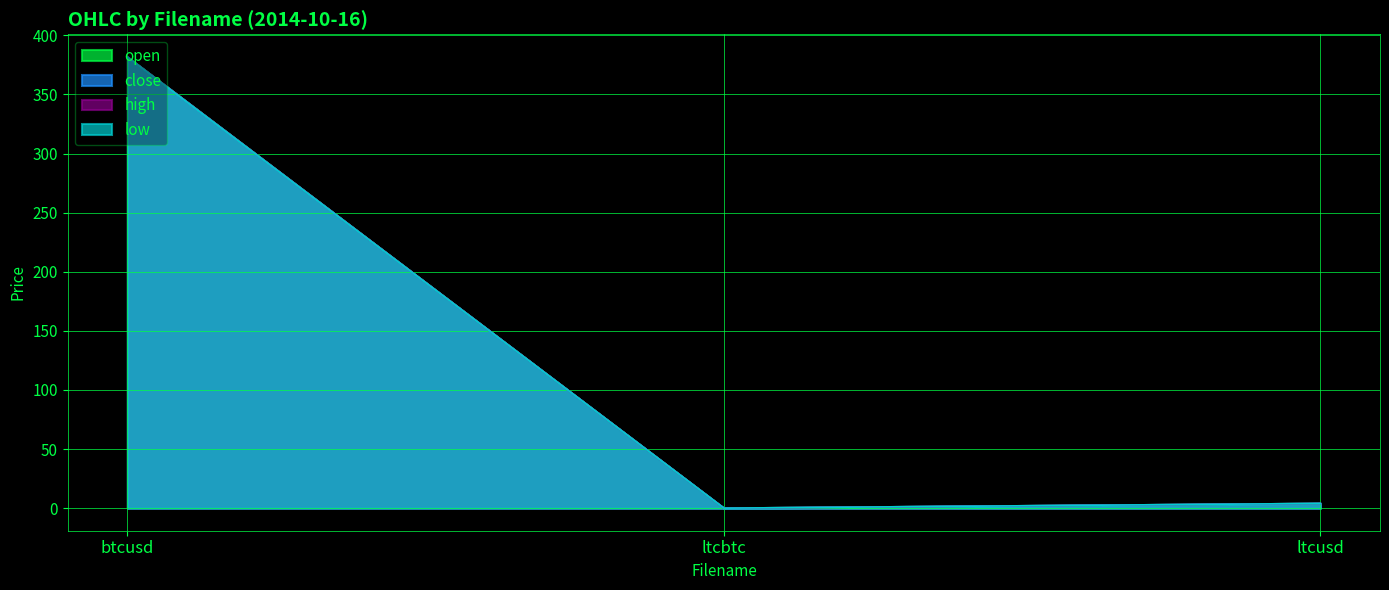

At how many categories does at least one series exceed 340?

1